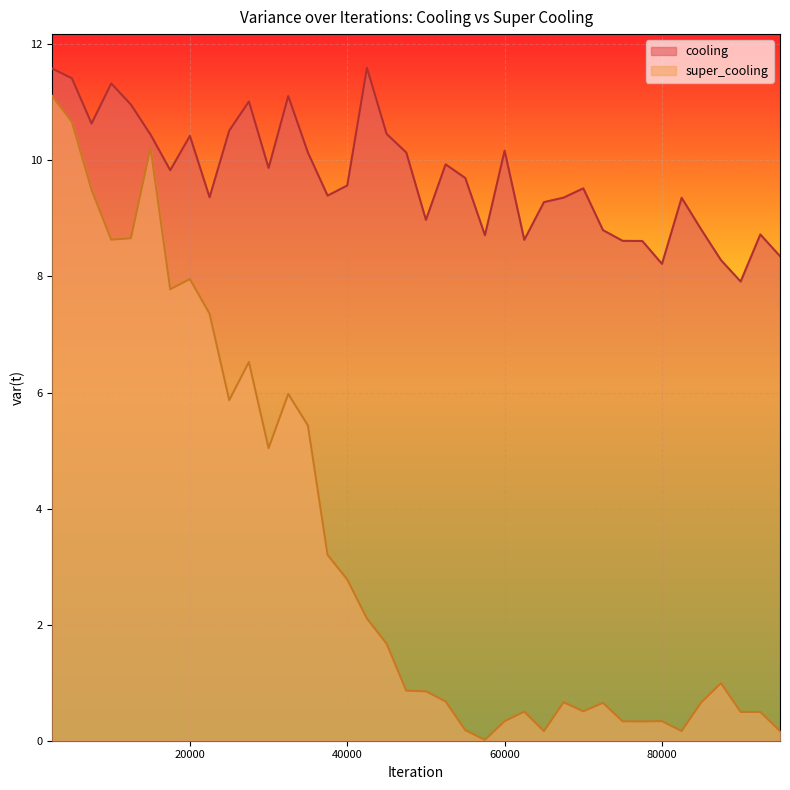

True or false: cooling has more than 0 points higher than both neighbors.

True